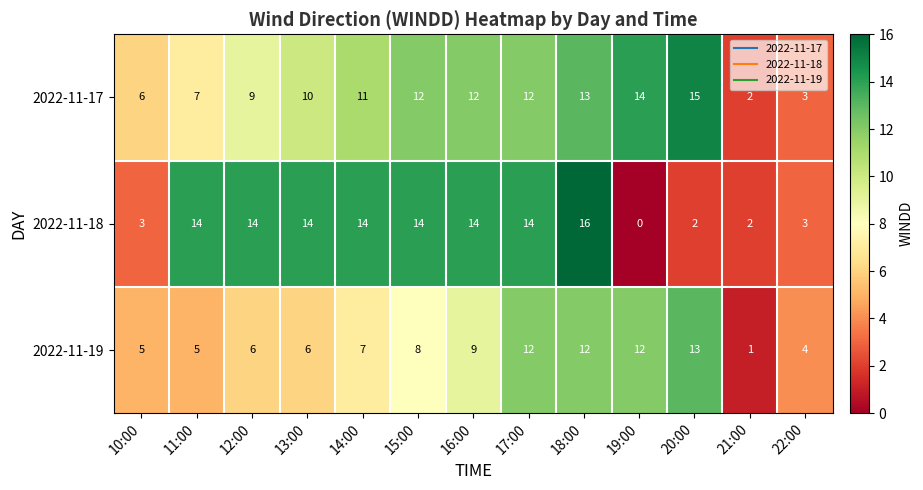

Rank the series by their maximum value, from highest to lowest.

2022-11-18, 2022-11-17, 2022-11-19